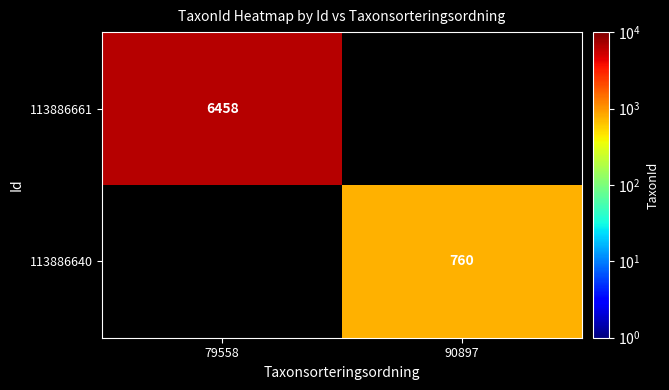

The 113886640 series shows 760 at 90897. True or false?

True